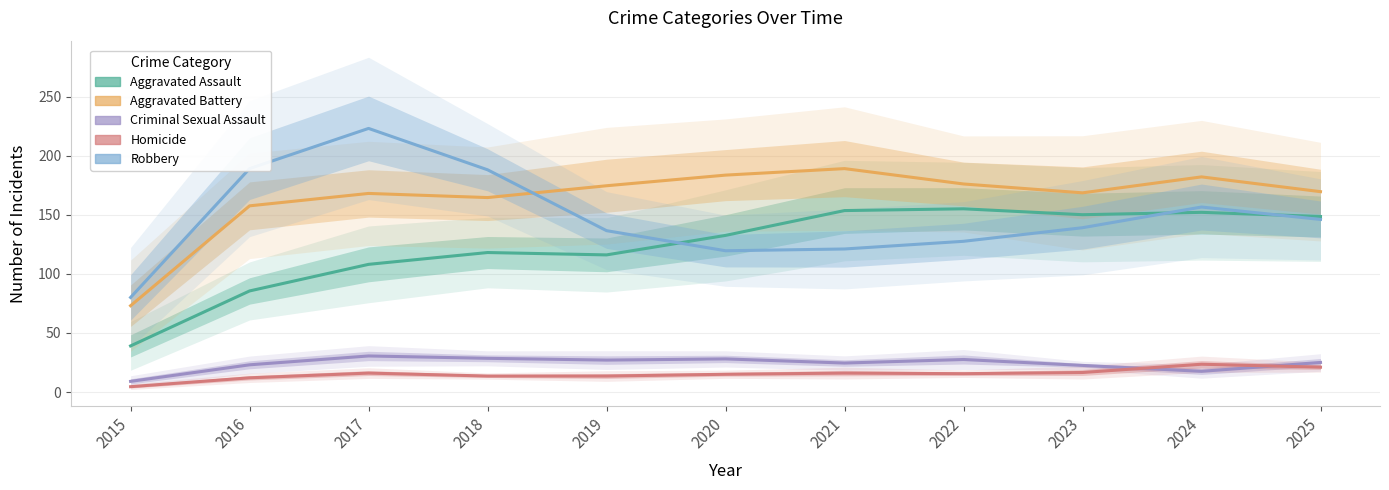

Does the chart display data point markers on the line(s)?

No